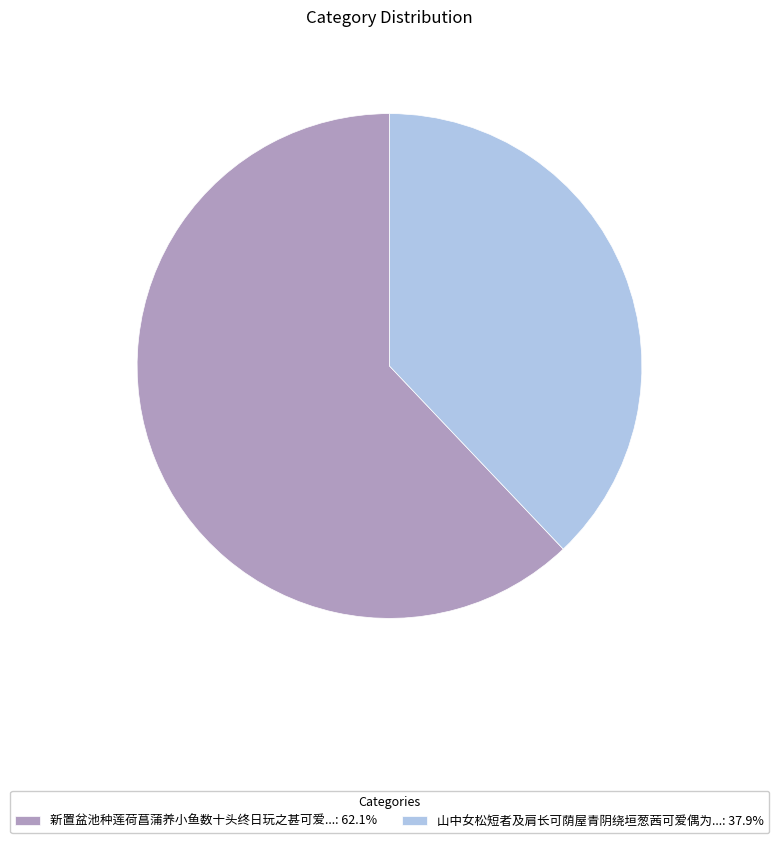

What is the ratio of the value at 新置盆池种莲荷菖蒲养小鱼数十头终日玩之甚可爱...: 62.1% to the value at 山中女松短者及肩长可荫屋青阴绕垣葱茜可爱偶为...: 37.9%?

1.6